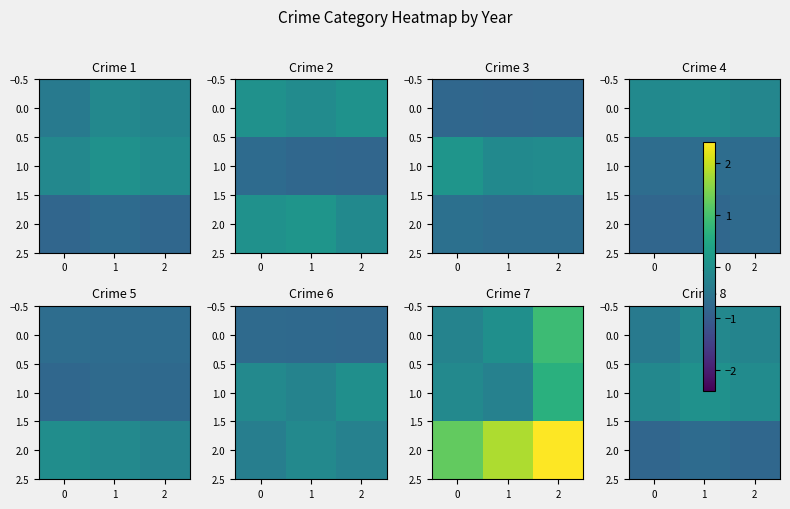

What is the lowest value of the 0.0 series?

-0.4